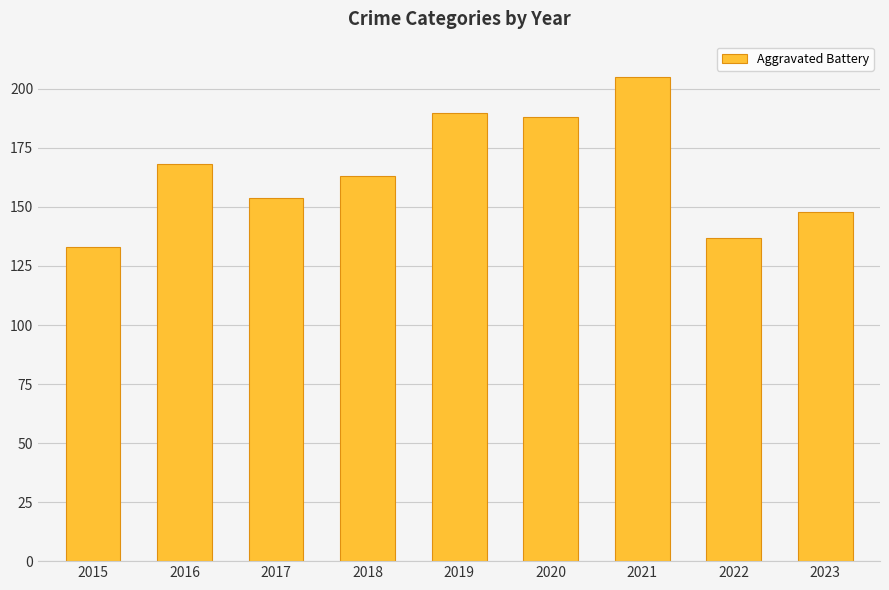

Rank the categories by value from lowest to highest.

2015, 2022, 2023, 2017, 2018, 2016, 2020, 2019, 2021